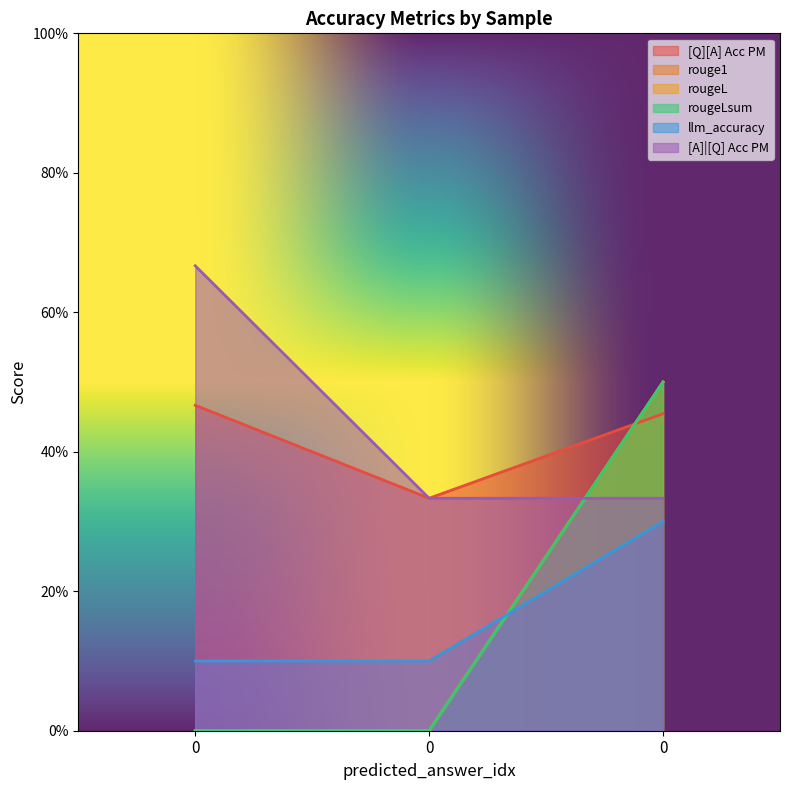

How many lines are shown in the chart?

6